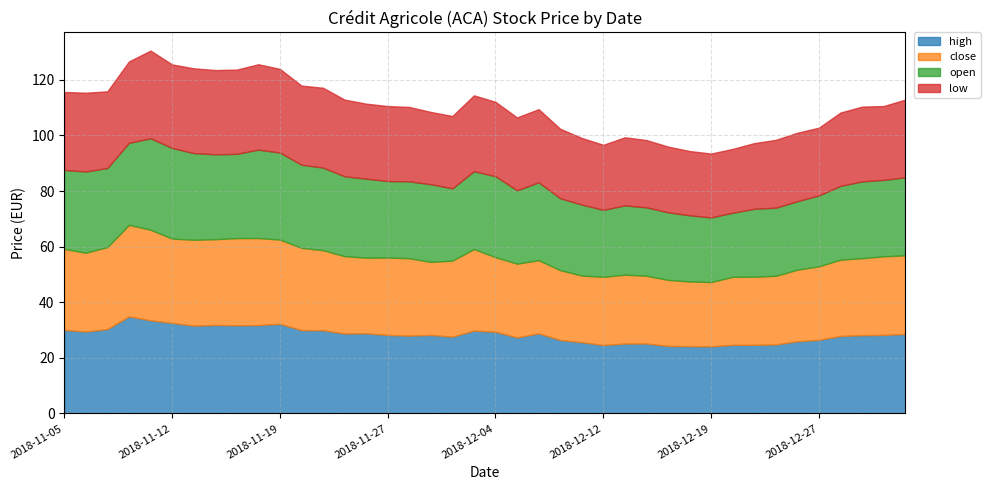

How many values in the close series are below 27?

17